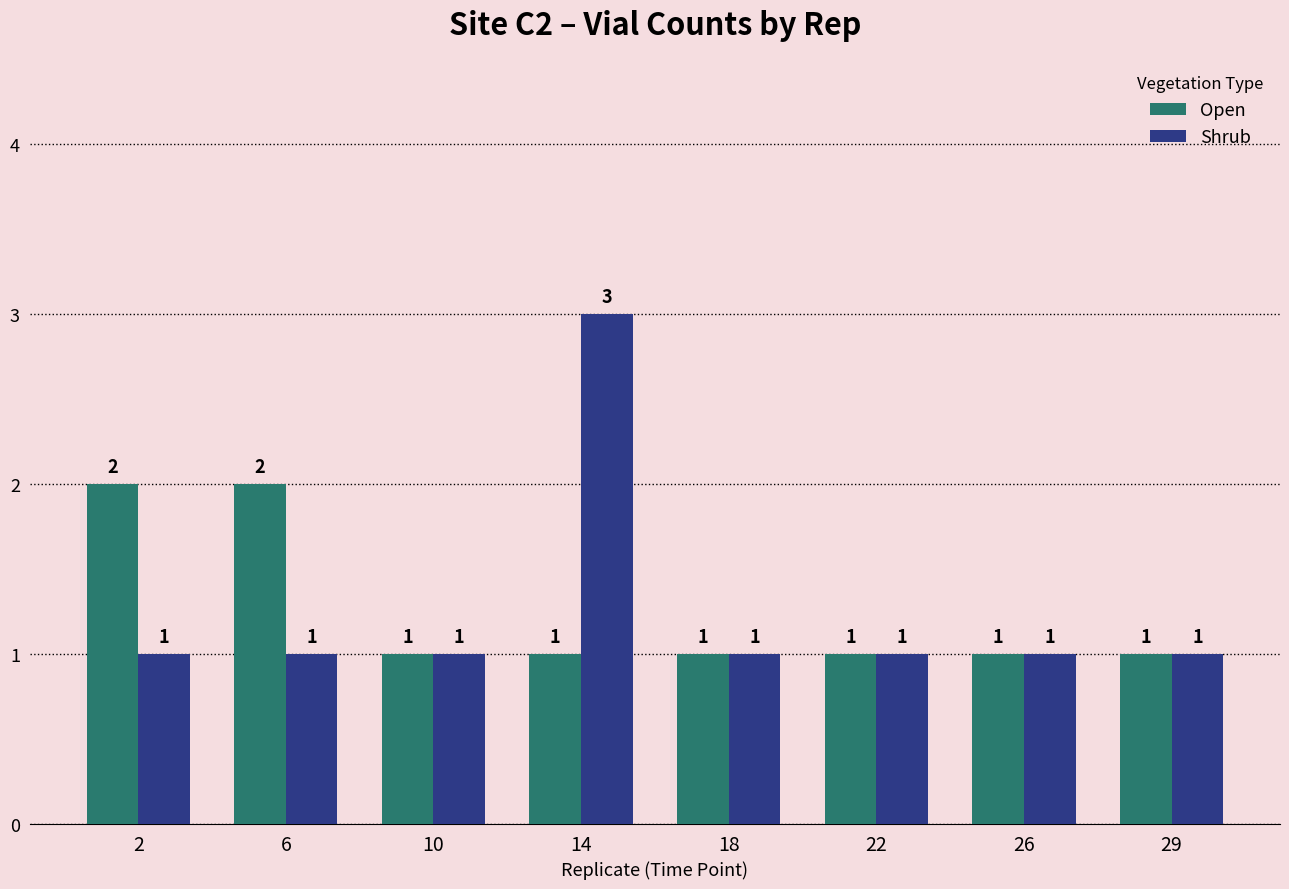

Rank the series by their maximum value, from lowest to highest.

Open, Shrub